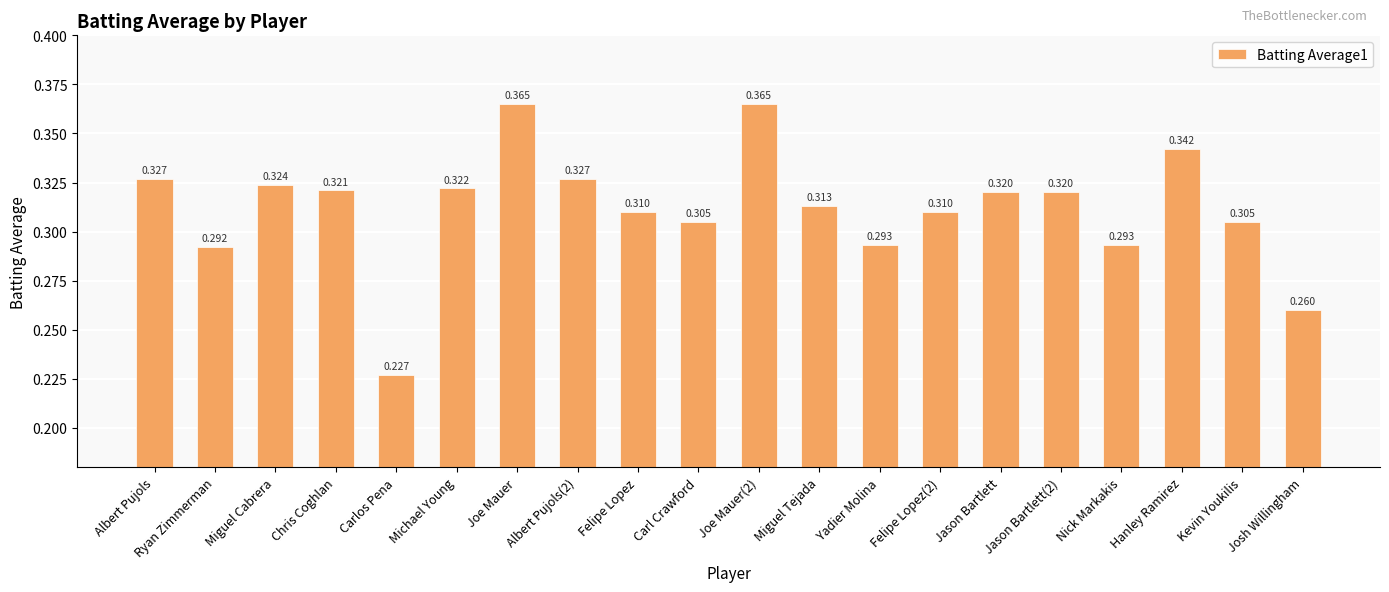

What is the label of the 1st bar from the left?

Albert Pujols